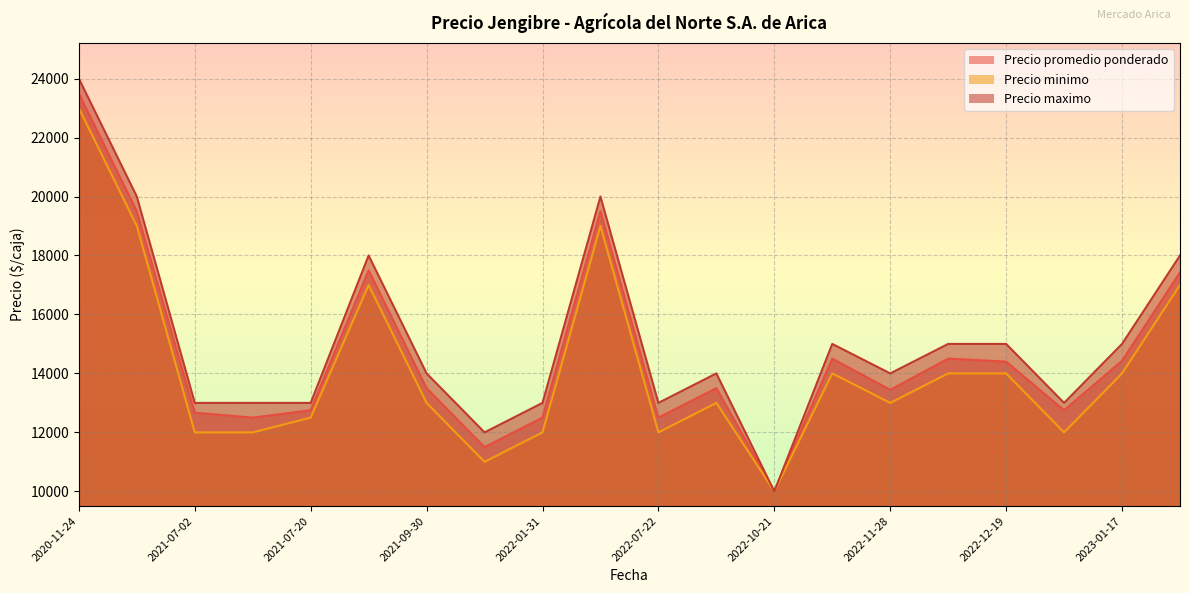

How many data points in Precio minimo are less than 13000?

8